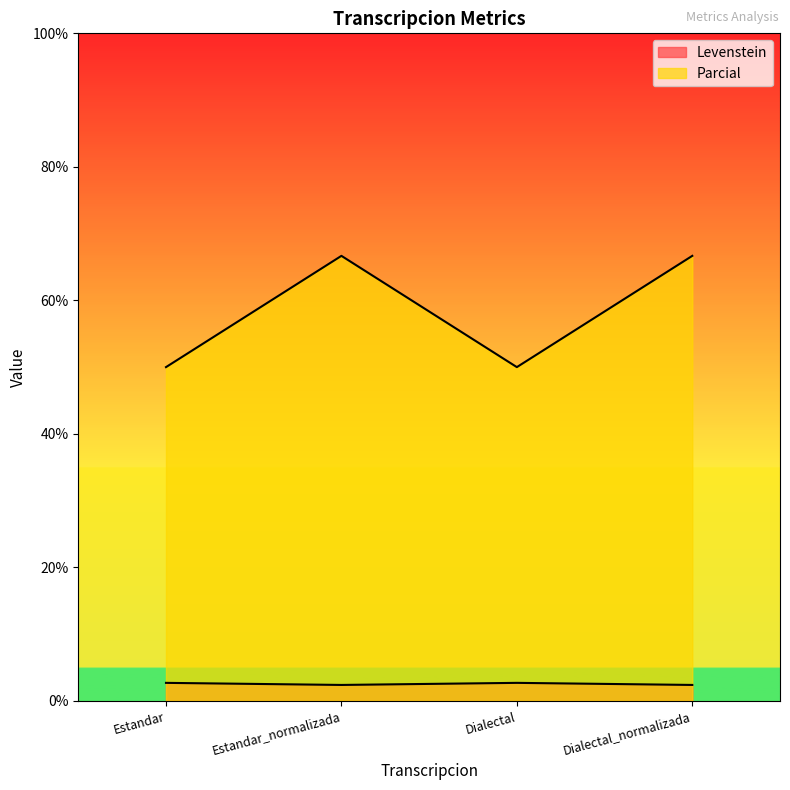

What is the sum of the Levenstein values at Dialectal_normalizada and Estandar?

5.1